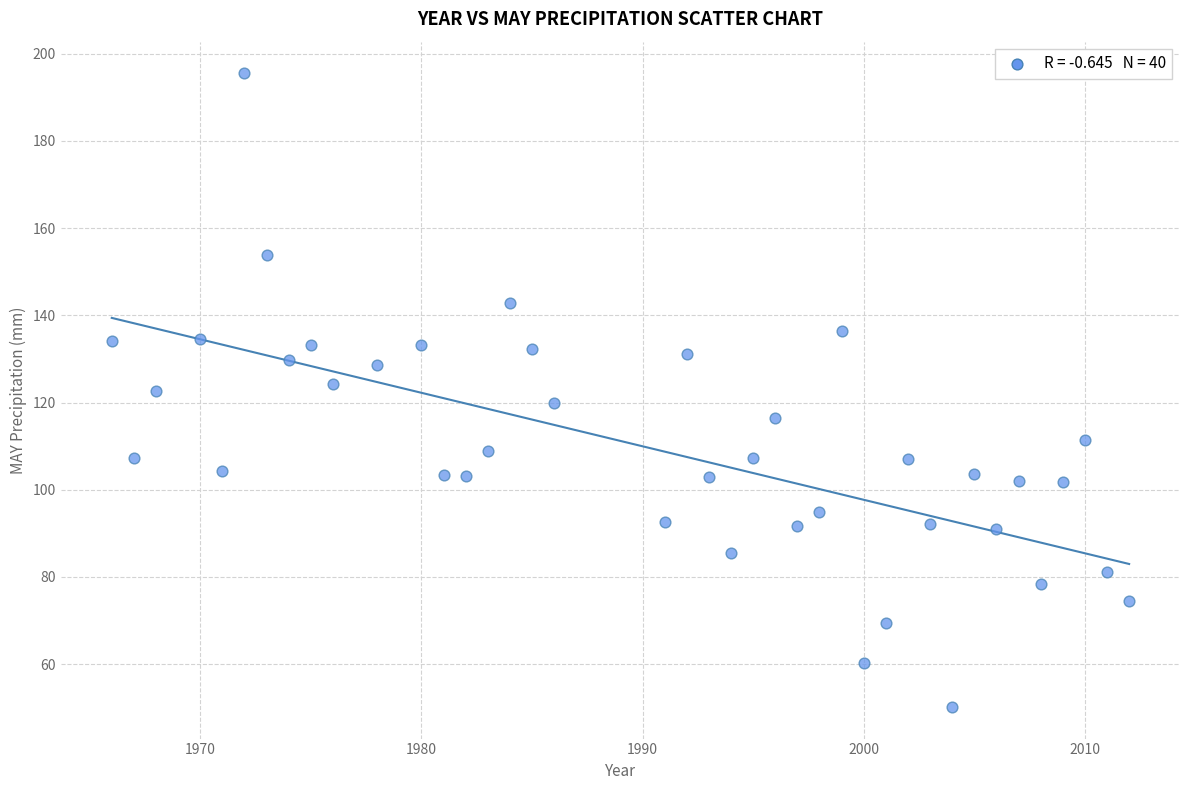

What is the range of Y values (max minus min)?

145.3